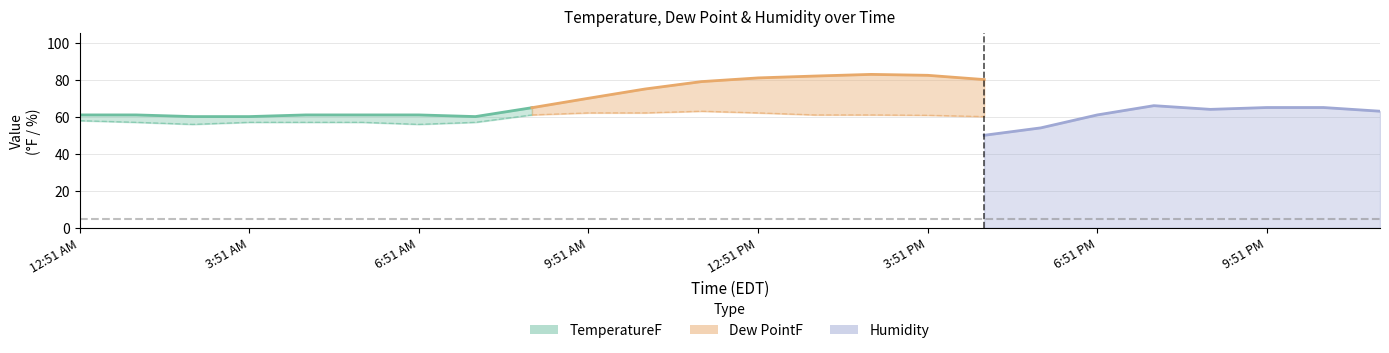

The Humidity series shows 14.0 at 12:51 PM. True or false?

False